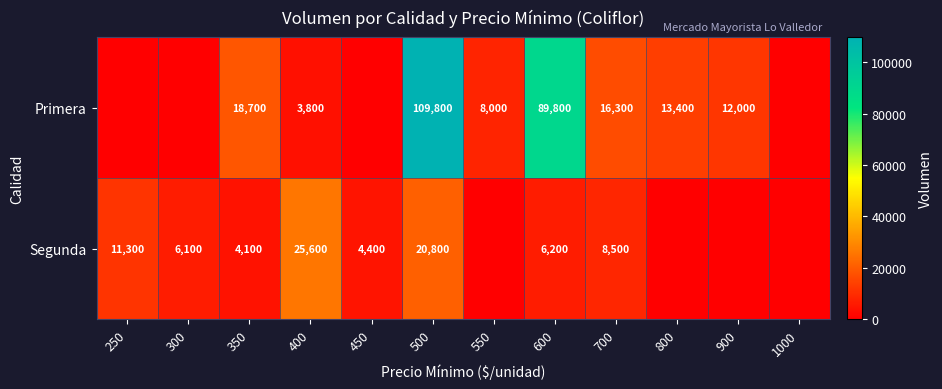

What is the sum of the Segunda values at 700 and 300?

14600